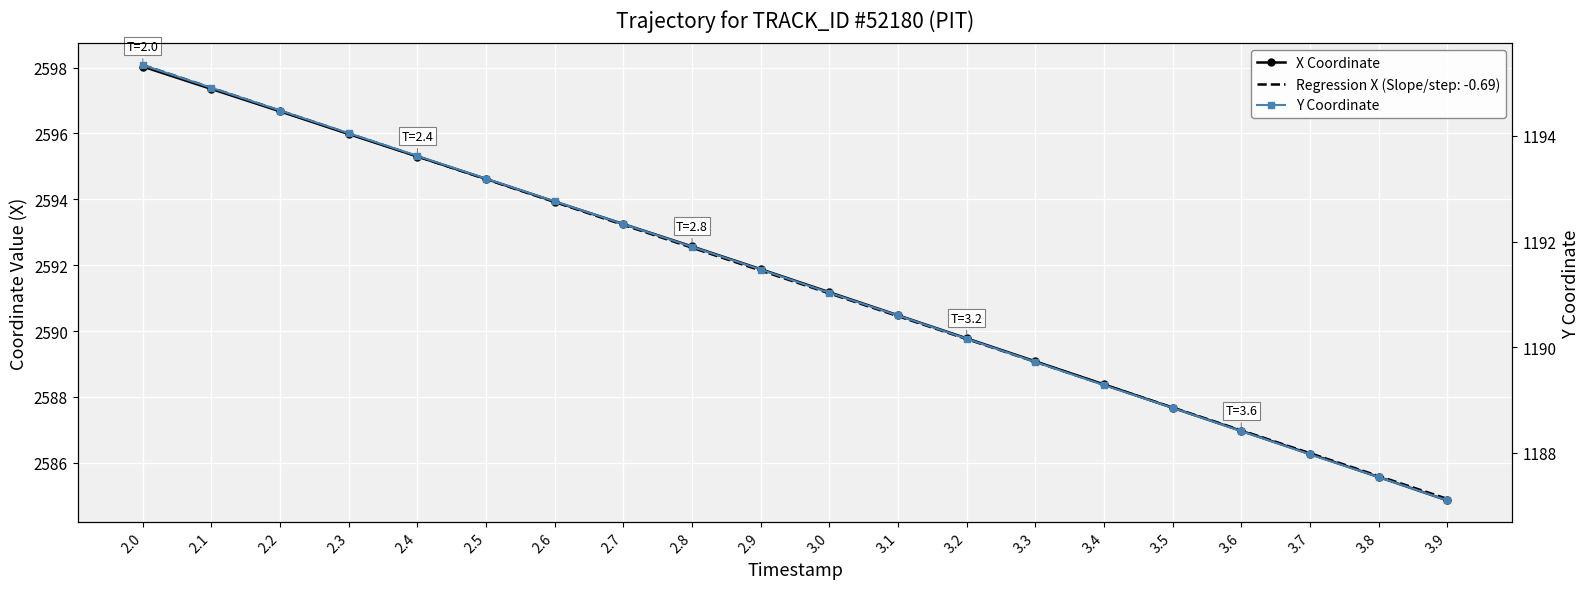

What is the difference between the maximum and minimum values in the Y Coordinate series?

8.2